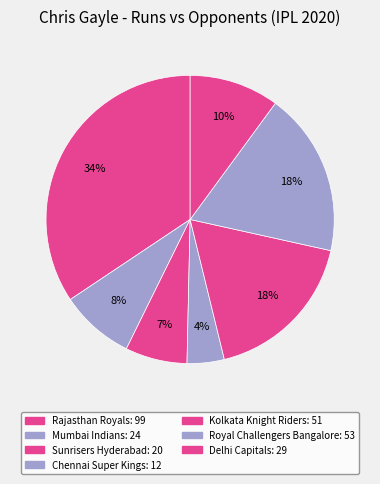

Is it true that Rajasthan Royals is 41% of the pie?

False